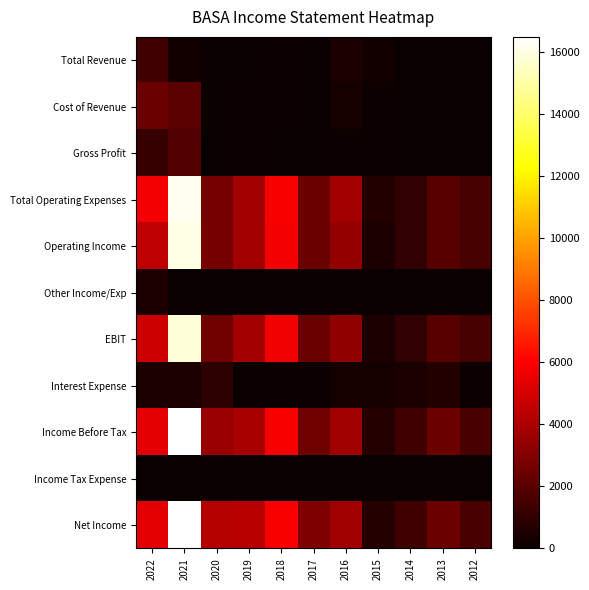

What is the difference between the highest and lowest values at 2016?

3800